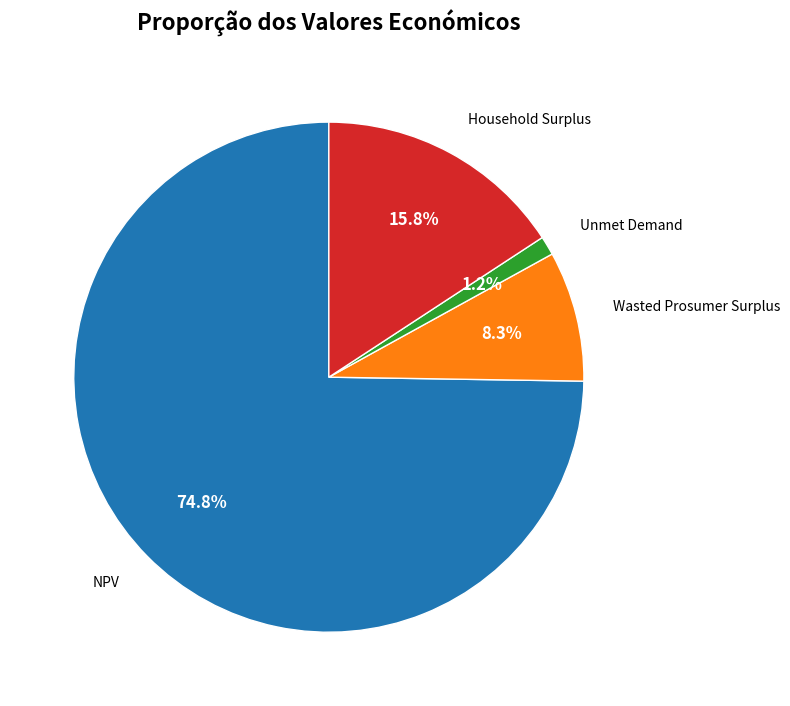

How many segments does this pie chart have?

4